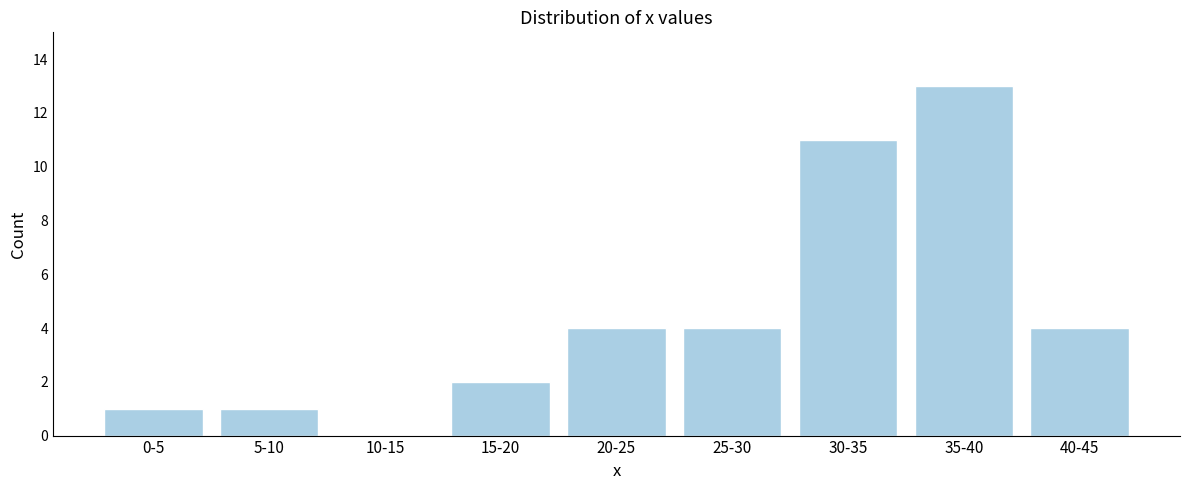

Reading left to right, extract all data points from this chart.

0-5=1	5-10=1	10-15=0	15-20=2	20-25=4	25-30=4	30-35=11	35-40=13	40-45=4